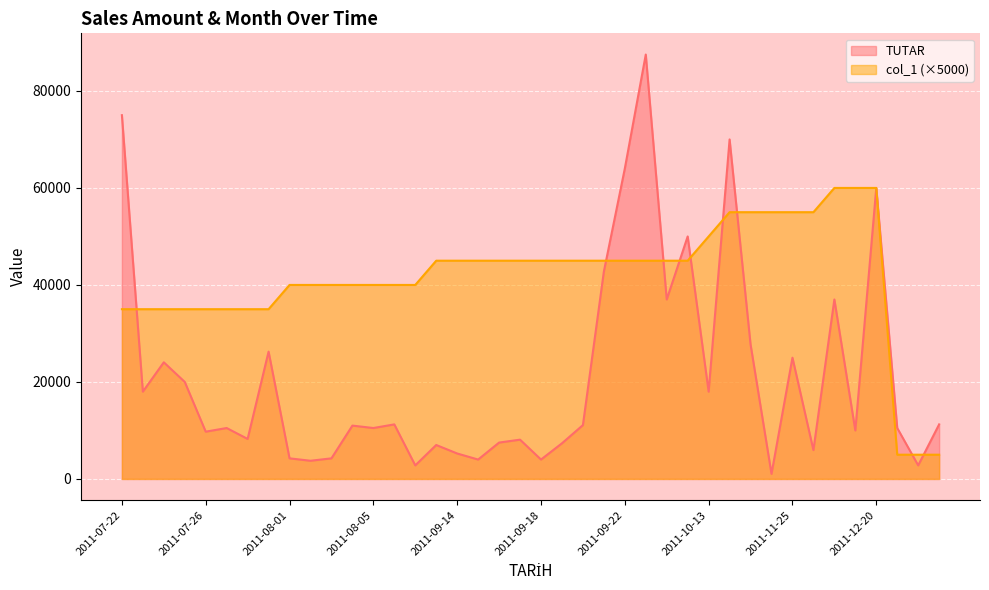

What position from the left is 2012-01-14?

38